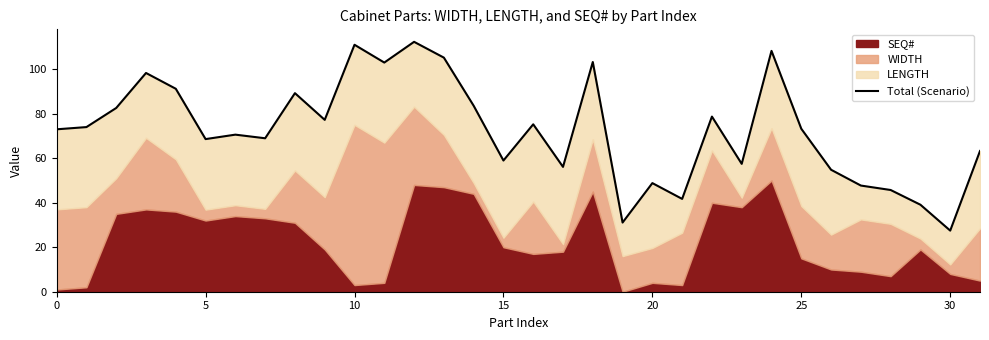

How many values are below 73?

15